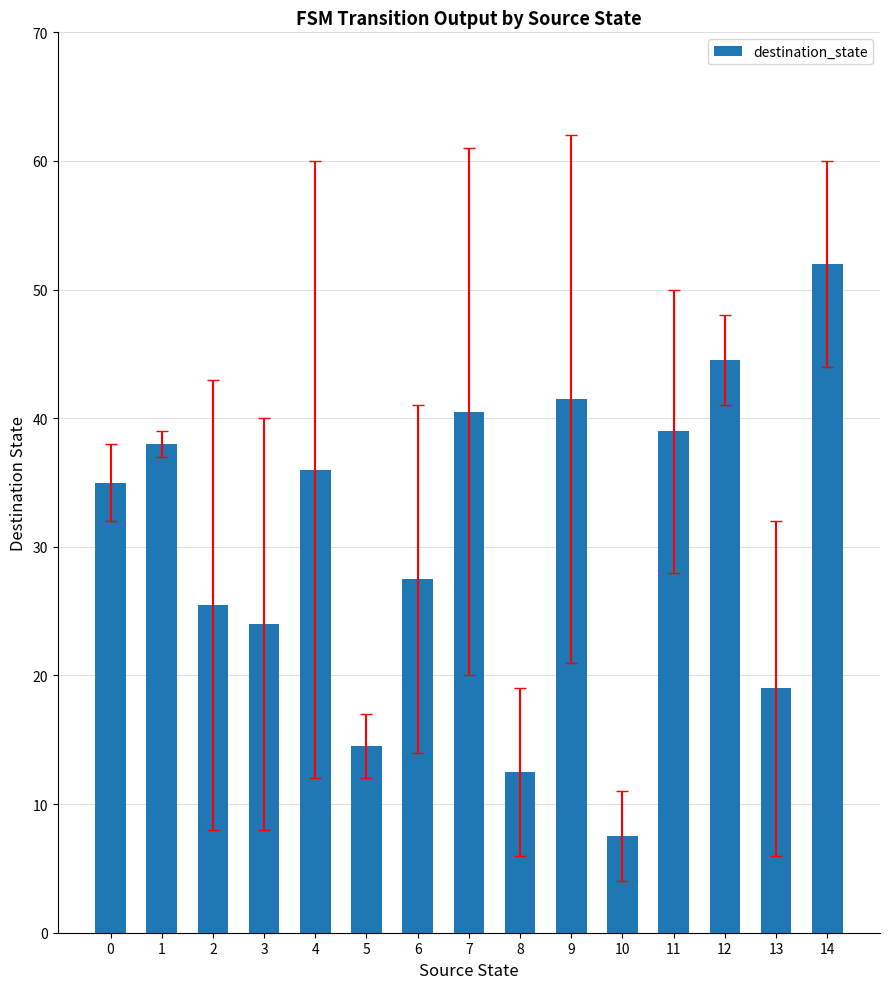

What is the sum of all values?

457.0